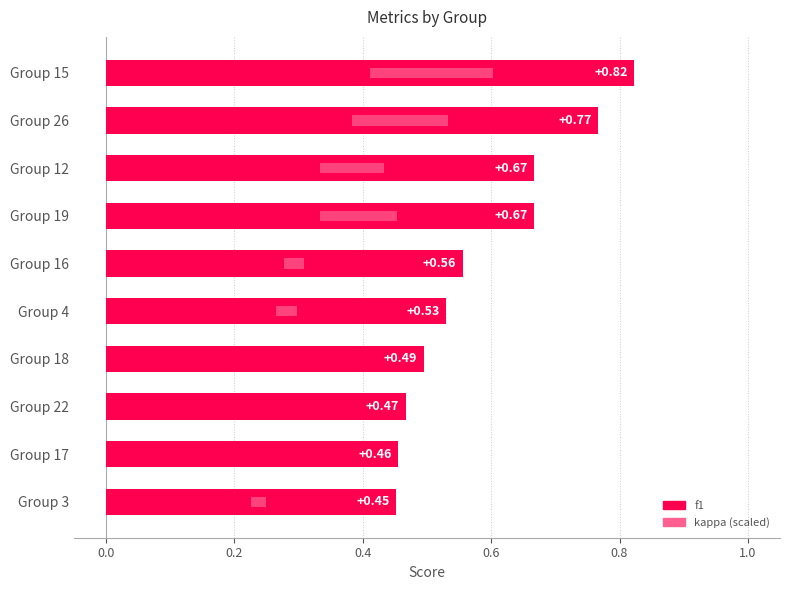

How many bars are there in total?

10